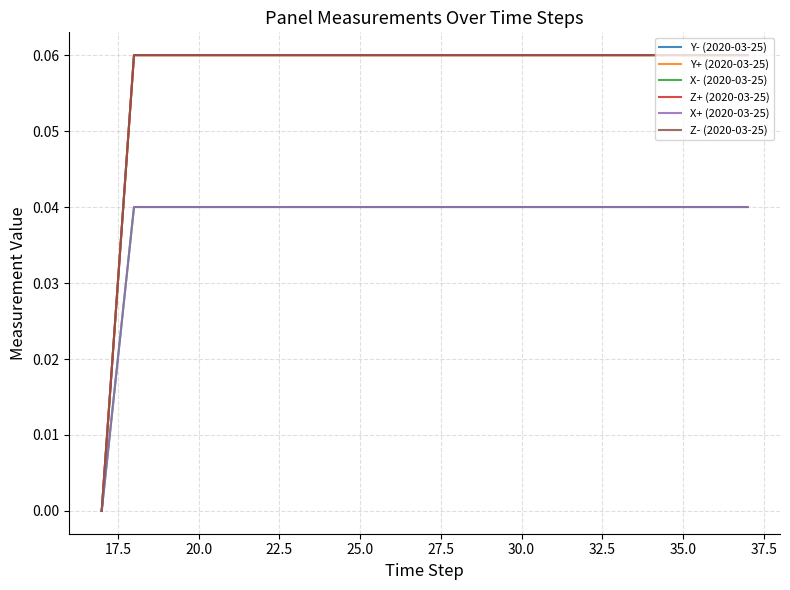

Is this an area chart (filled region under the line)?

No